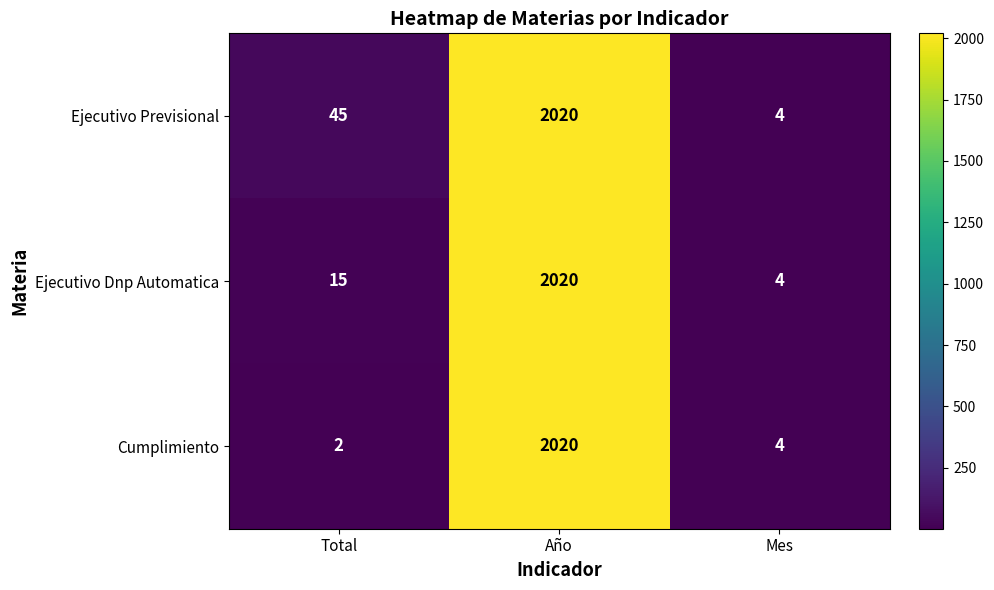

Reading right to left, list all the values displayed in this chart.

Ejecutivo Previsional: 4	2020	45
Ejecutivo Dnp Automatica: 4	2020	15
Cumplimiento: 4	2020	2